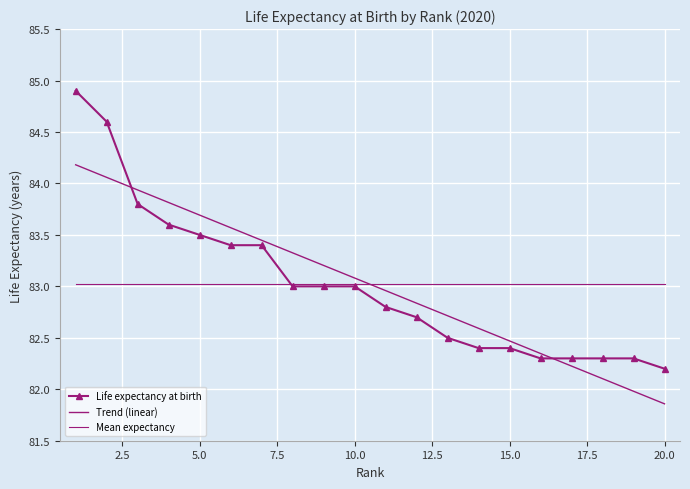

Reading right to left, list all the values displayed in this chart.

Life expectancy at birth: 82.2	82.3	82.3	82.3	82.3	82.4	82.4	82.5	82.7	82.8	83.0	83.0	83.0	83.4	83.4	83.5	83.6	83.8	84.6	84.9
Trend (linear): 81.9	82.0	82.1	82.2	82.3	82.5	82.6	82.7	82.8	83.0	83.1	83.2	83.3	83.4	83.6	83.7	83.8	83.9	84.1	84.2
Mean expectancy: 83.0	83.0	83.0	83.0	83.0	83.0	83.0	83.0	83.0	83.0	83.0	83.0	83.0	83.0	83.0	83.0	83.0	83.0	83.0	83.0